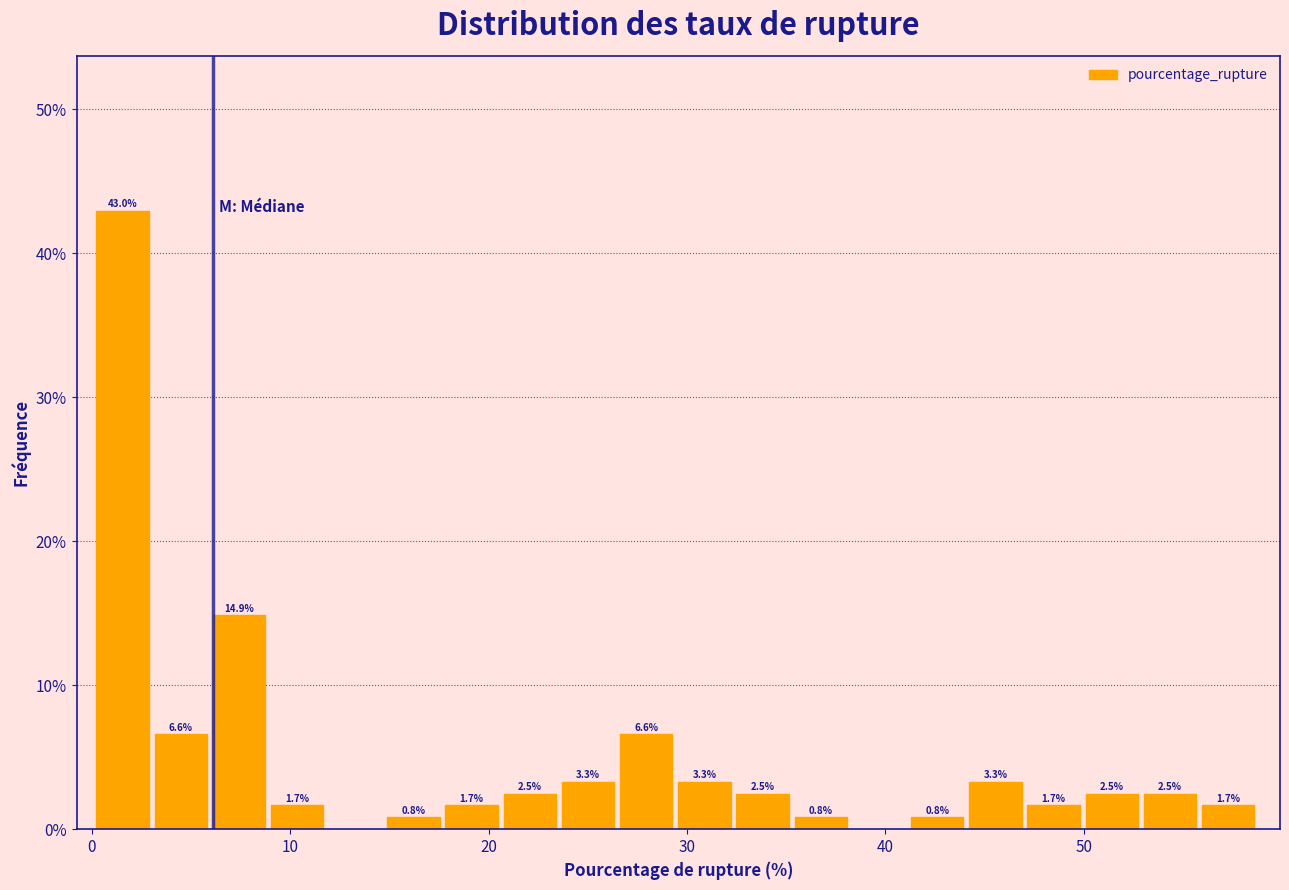

Read against the x-axis, roughly where is the centre of the tallest bar?

2